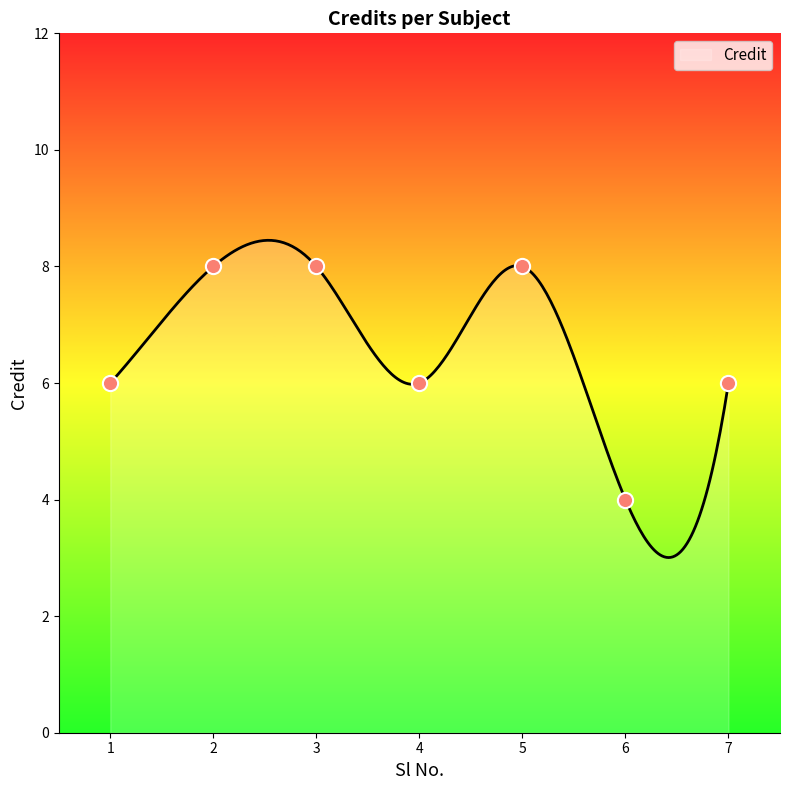

Approximately how many times larger is the value at 3 compared to 7?

1.3